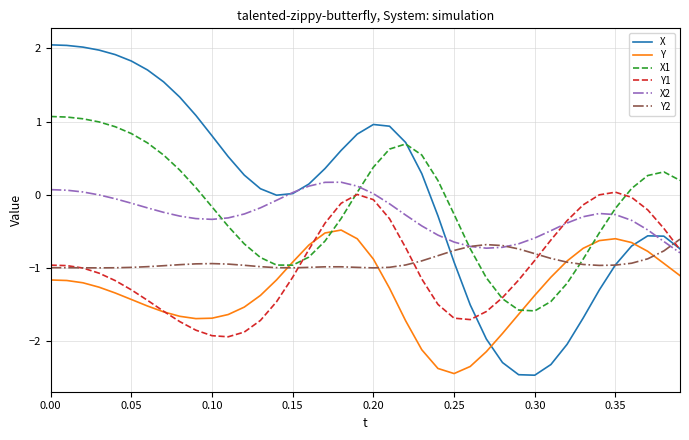

What is the highest value of the Y series?

-0.5